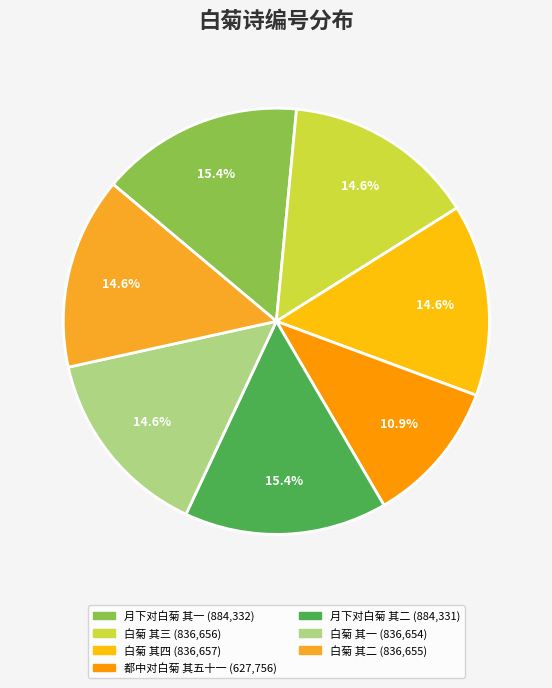

What percentage is the 白菊 其三 slice, to the nearest percent?

15%